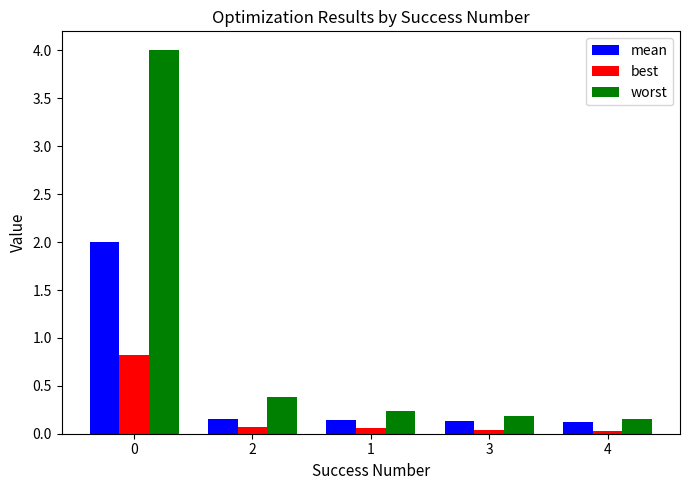

The value of worst at 2 is 0.2. True or false?

False